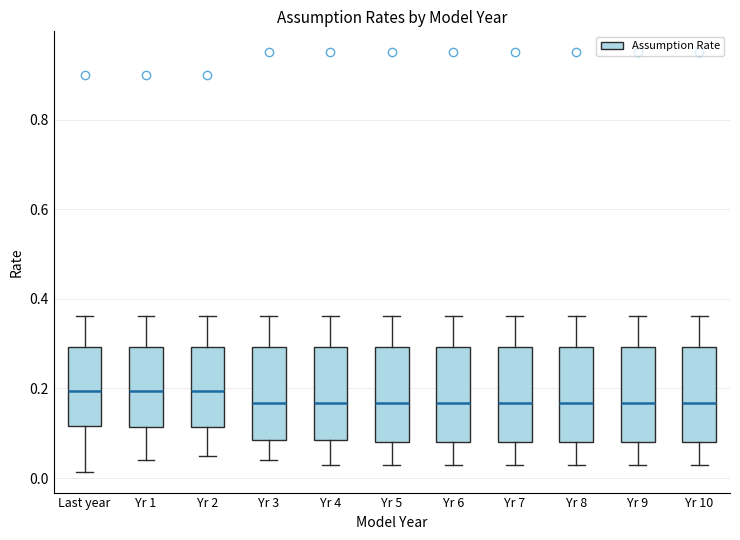

Reading left to right, transcribe this box plot: for each box, give where its median line is, the range the box spans, and where its two whiskers end, as read against the y-axis. The values are not printed on the chart, so give them approximately, as read against the axis.

Last year: median 0.20, box 0.12 to 0.30, whiskers 0.02 to 0.36
Yr 1: median 0.20, box 0.12 to 0.30, whiskers 0.04 to 0.36
Yr 2: median 0.20, box 0.12 to 0.30, whiskers 0.06 to 0.36
Yr 3: median 0.16, box 0.08 to 0.30, whiskers 0.04 to 0.36
Yr 4: median 0.16, box 0.08 to 0.30, whiskers 0.04 to 0.36
Yr 5: median 0.16, box 0.08 to 0.30, whiskers 0.02 to 0.36
Yr 6: median 0.16, box 0.08 to 0.30, whiskers 0.02 to 0.36
Yr 7: median 0.16, box 0.08 to 0.30, whiskers 0.02 to 0.36
Yr 8: median 0.16, box 0.08 to 0.30, whiskers 0.02 to 0.36
Yr 9: median 0.16, box 0.08 to 0.30, whiskers 0.02 to 0.36
Yr 10: median 0.16, box 0.08 to 0.30, whiskers 0.02 to 0.36